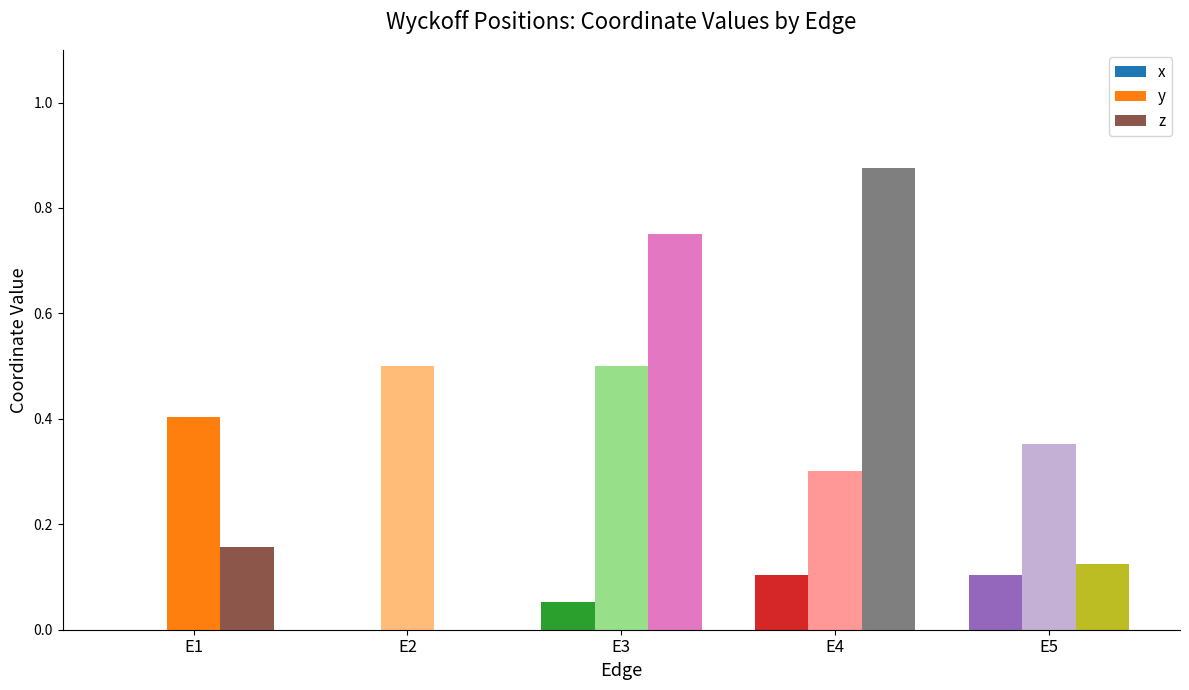

Which series has the largest total across all categories?

y